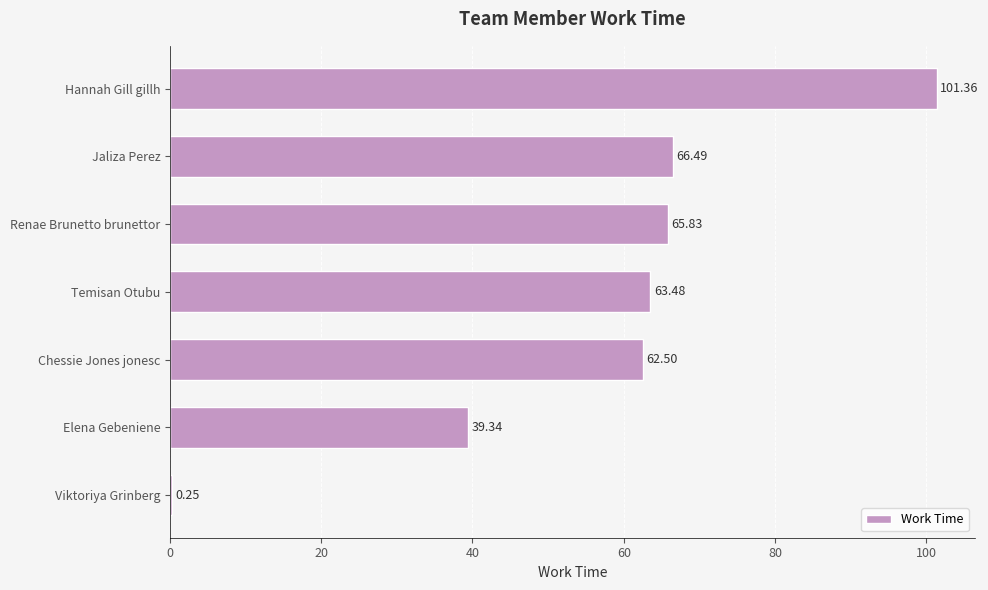

What is the sum of the values at Chessie Jones jonesc and Elena Gebeniene?

101.8